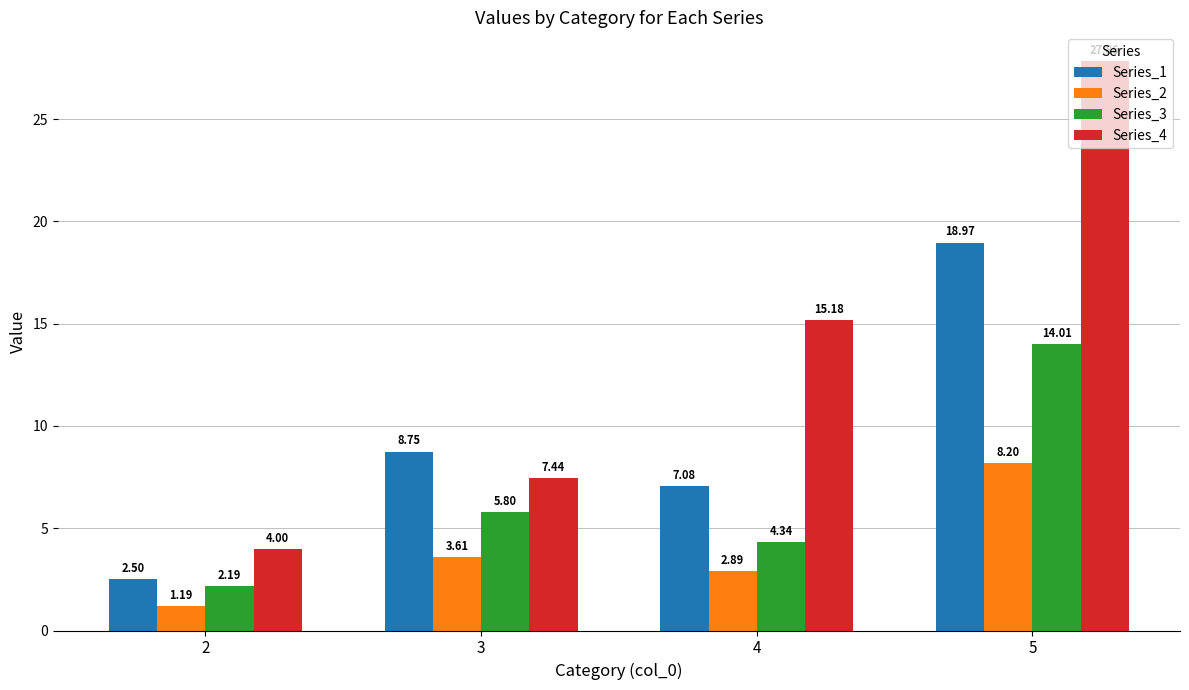

At which category is the sum across all series the highest?

5